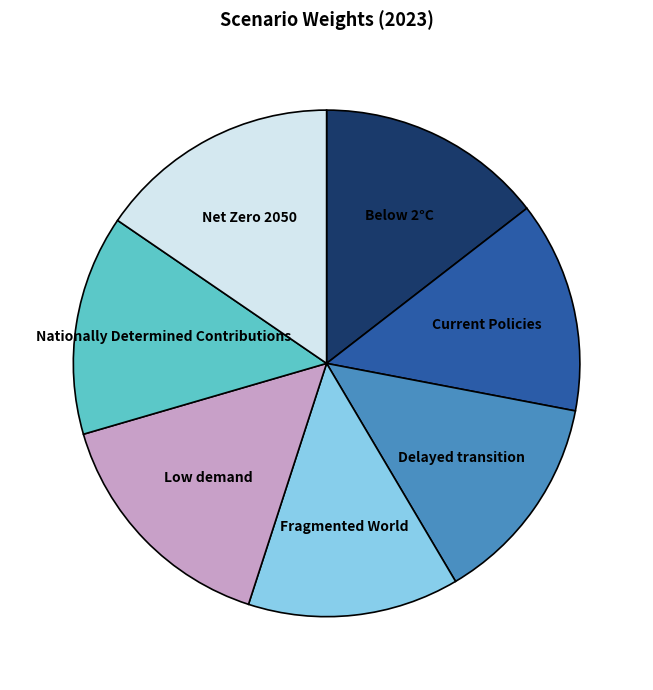

Between Nationally Determined Contributions and Low demand, which is larger?

Low demand